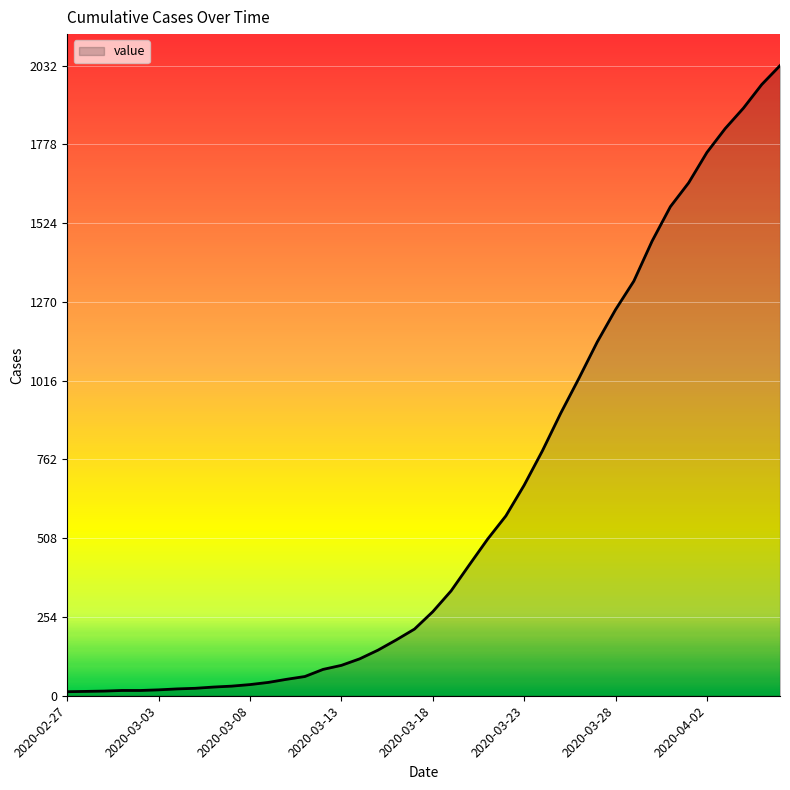

What is the maximum value shown in the chart?

2032